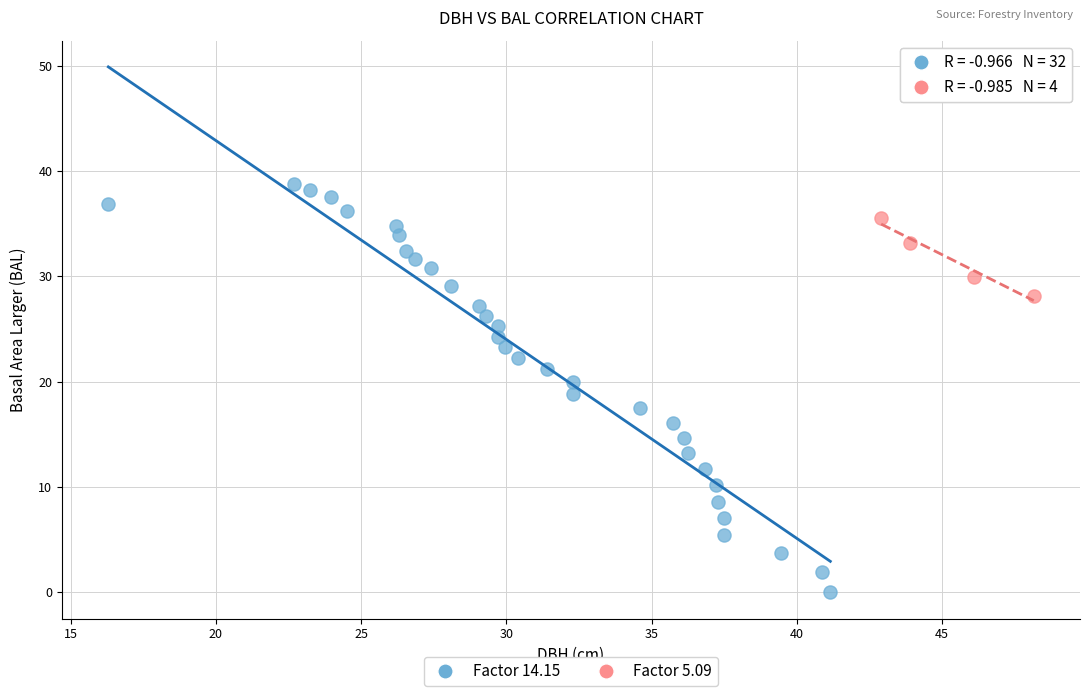

What are all the series names shown in the legend?

Factor 14.15, Factor 5.09